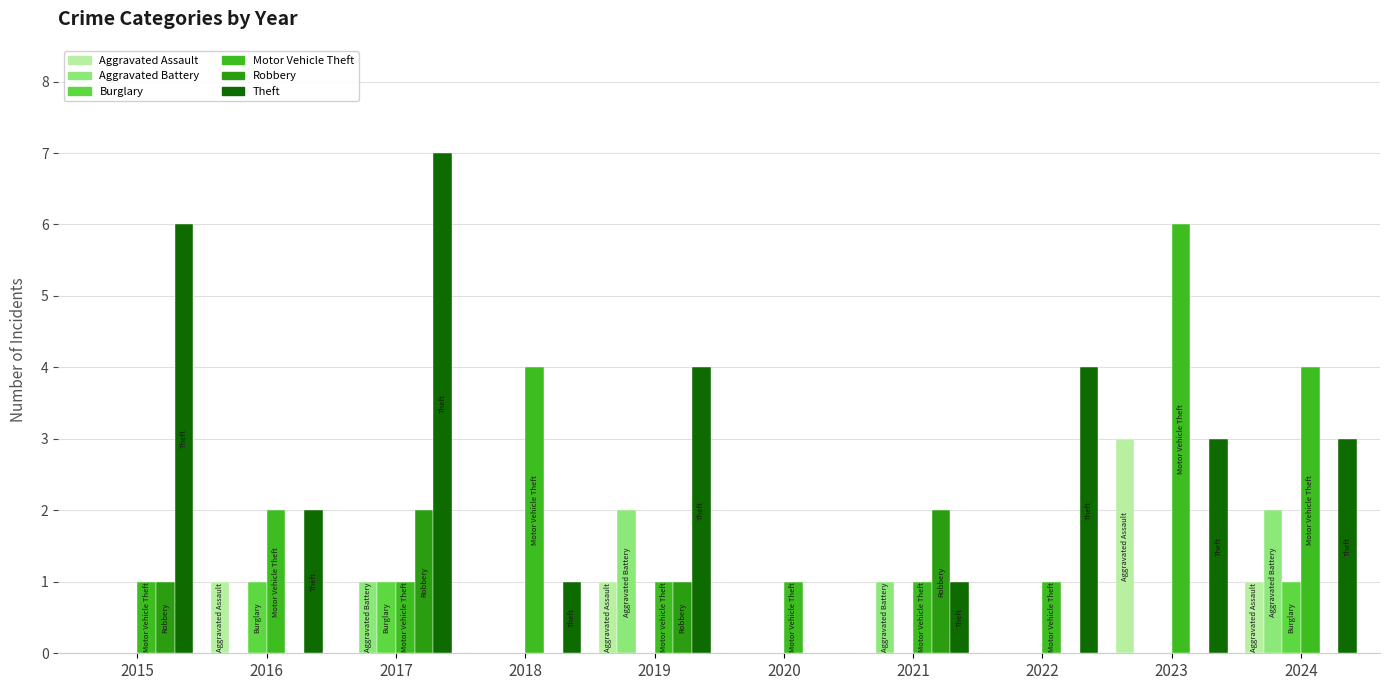

What is the value of the Theft bar at the 1st from the left?

6